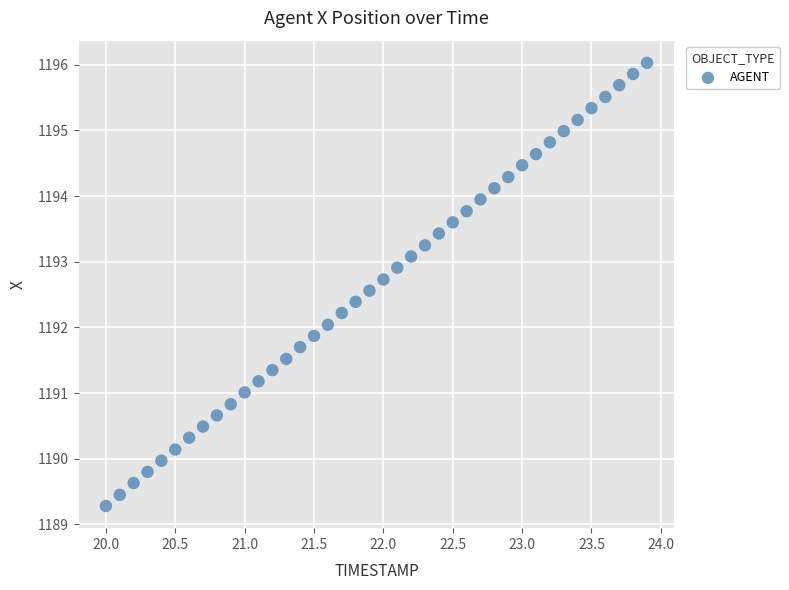

What is the range of X values (max minus min)?

3.9